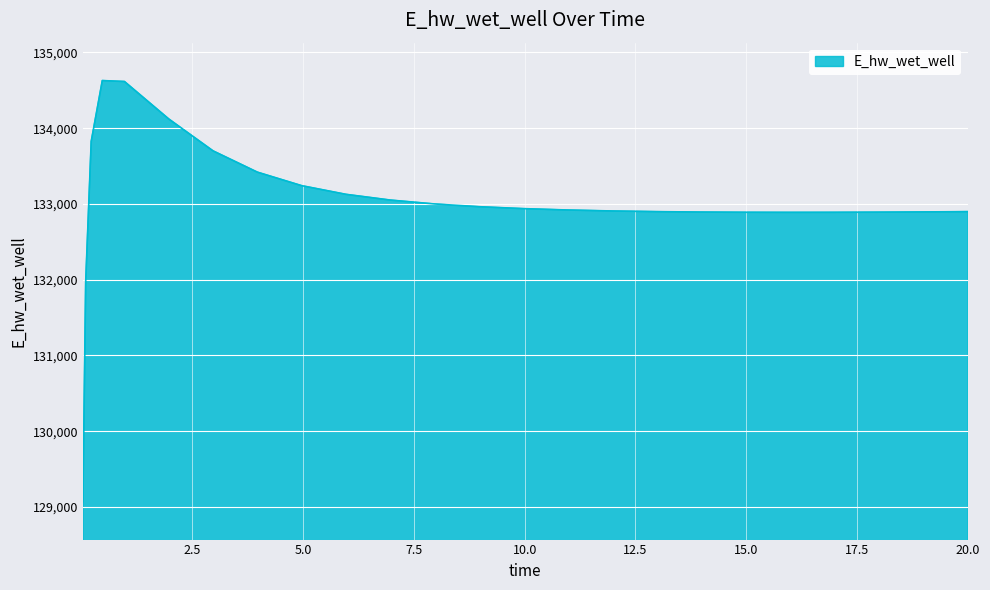

What is the smallest value displayed?

129070.5